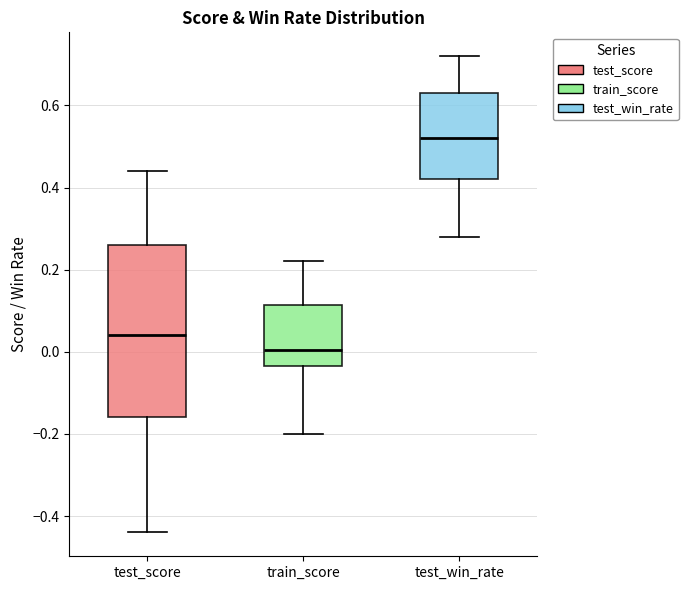

Which box's median line is the highest?

test_win_rate